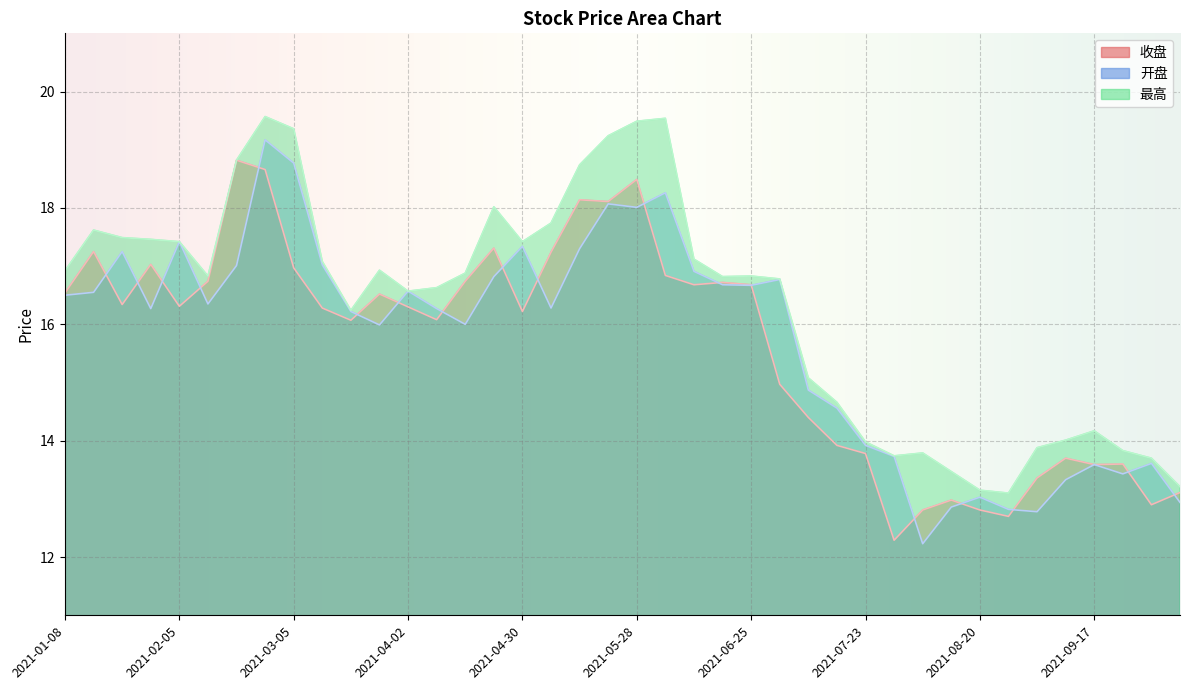

How many values in the 最高 series exceed 16?

26